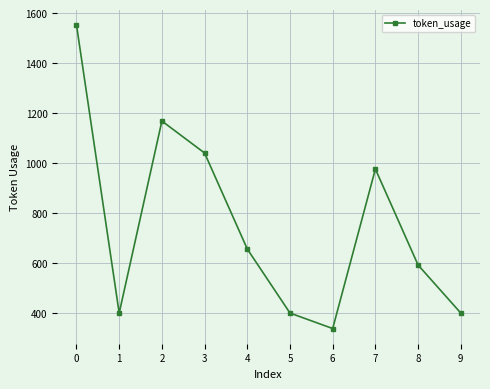

What is the smallest value displayed?

339